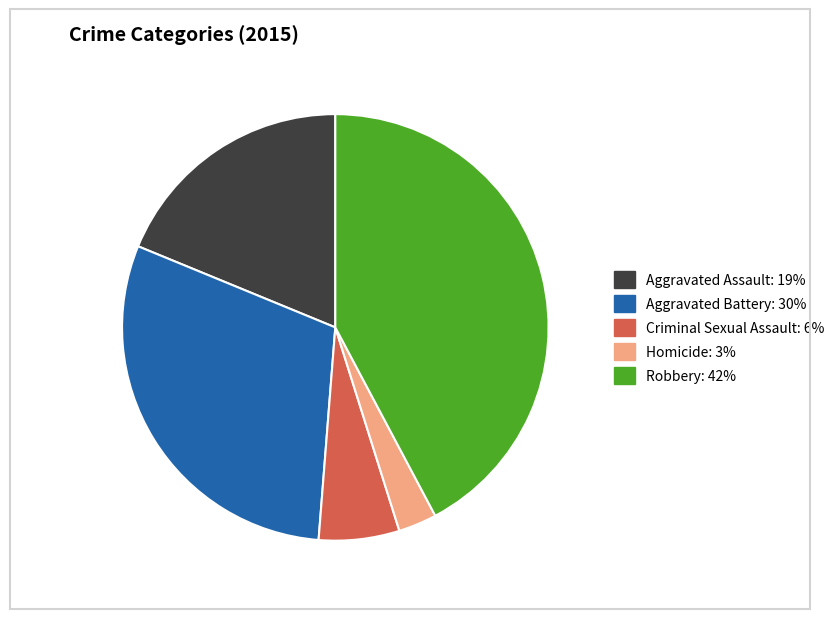

True or false: Homicide accounts for 3% of the total.

True